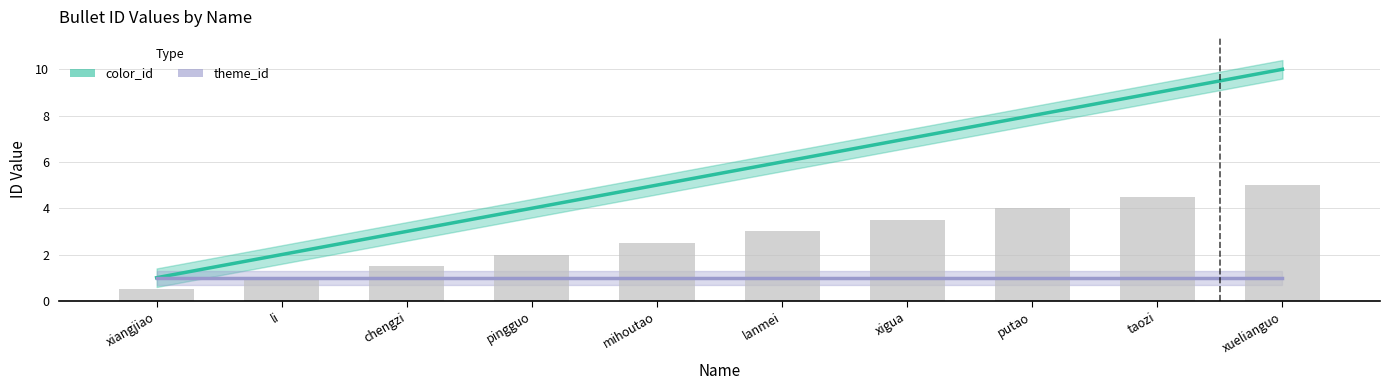

What is the spread (max minus min) of values at putao?

7